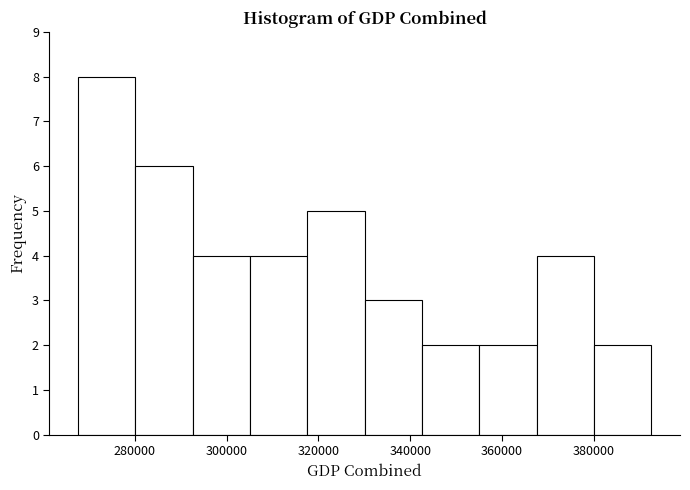

Over which range of the x-axis is the bar tallest?

268000 to 280000